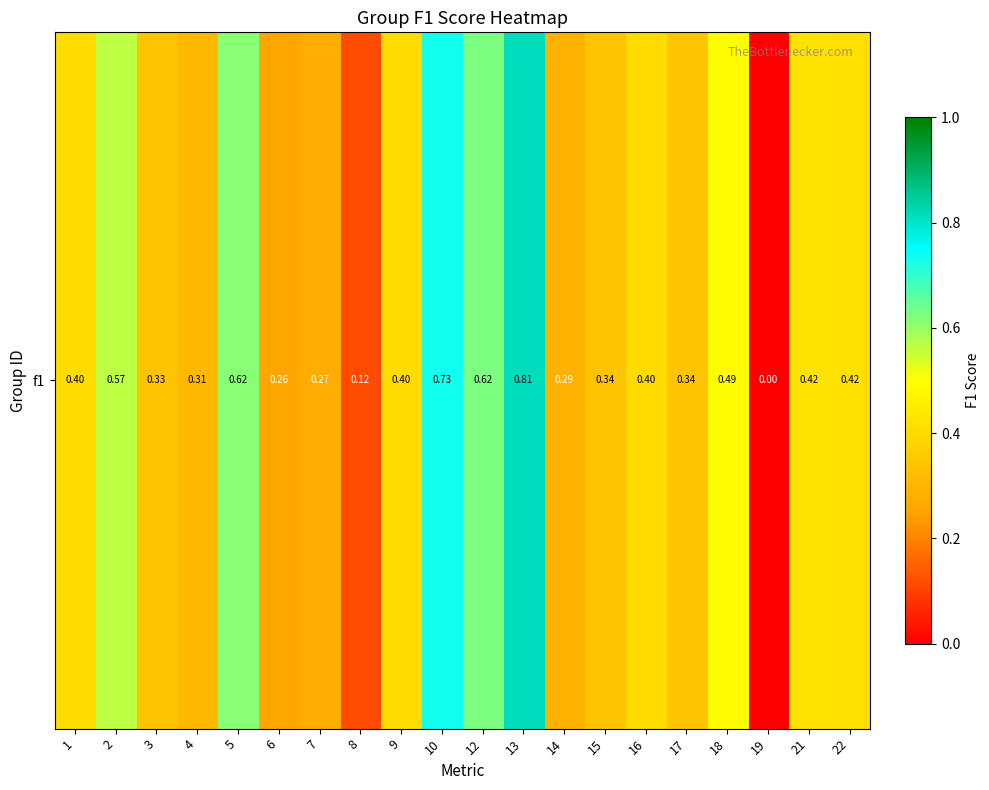

How many values are between 0 and 1?

20